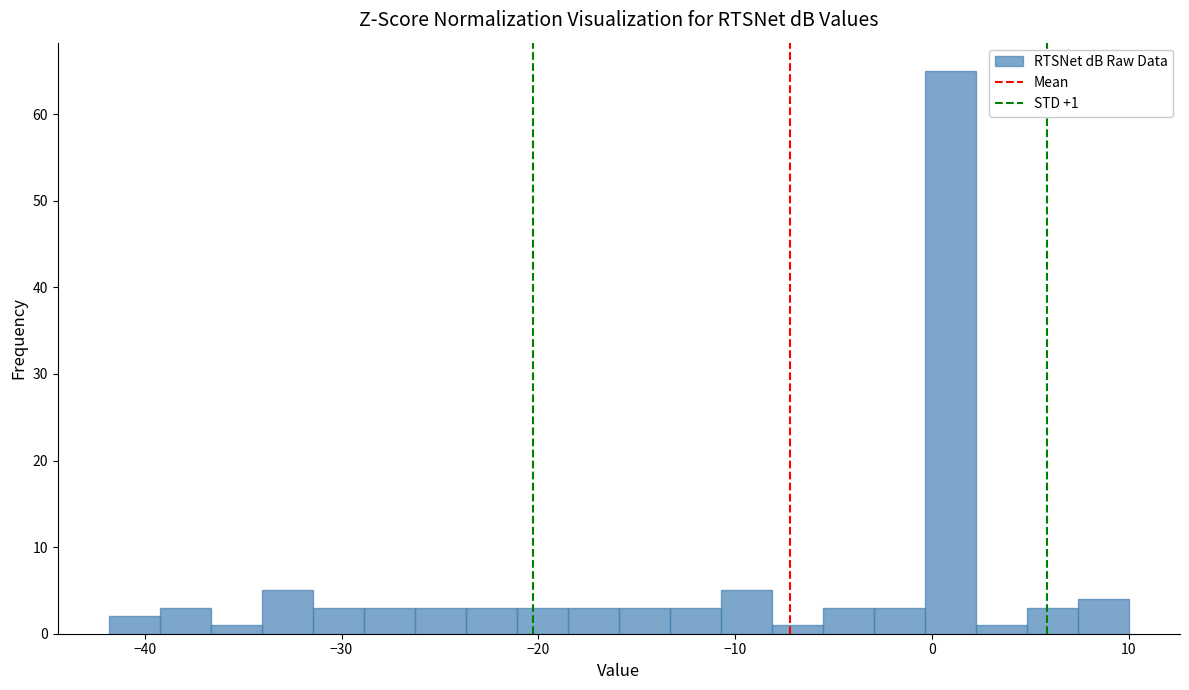

Around what value on the x-axis is the tallest bar? Give the approximate position of its centre, as read against the axis.

1